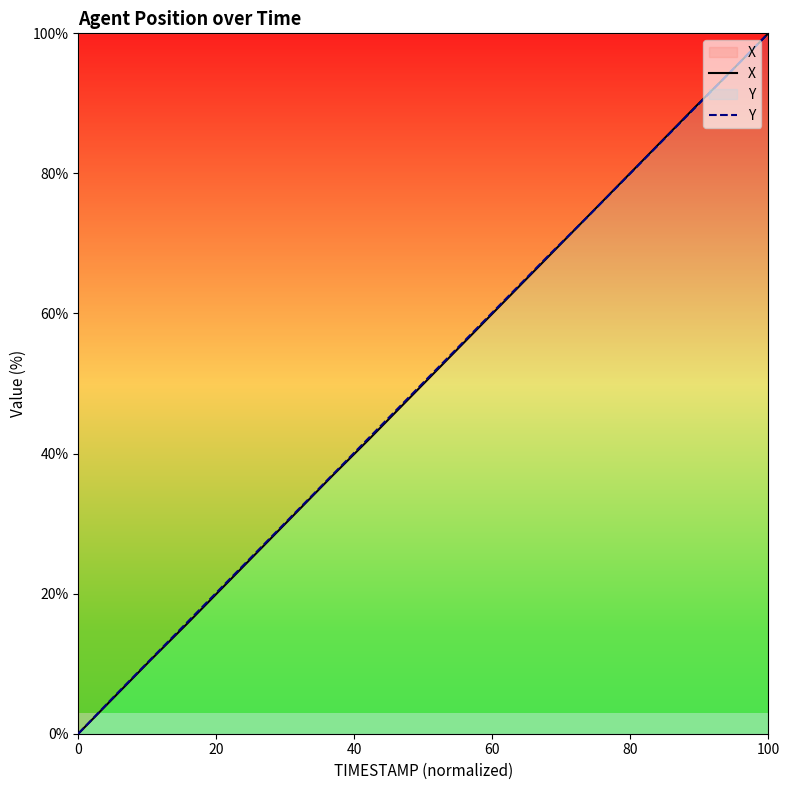

What is the sum of all X values?

999.9